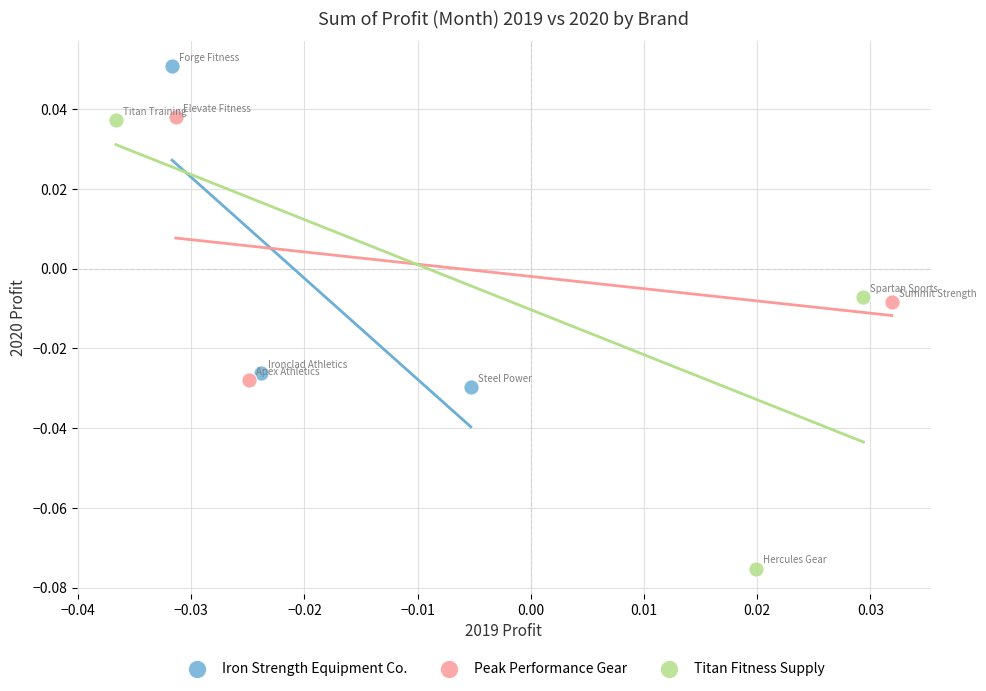

What are all the series names shown in the legend?

Iron Strength Equipment Co., Peak Performance Gear, Titan Fitness Supply